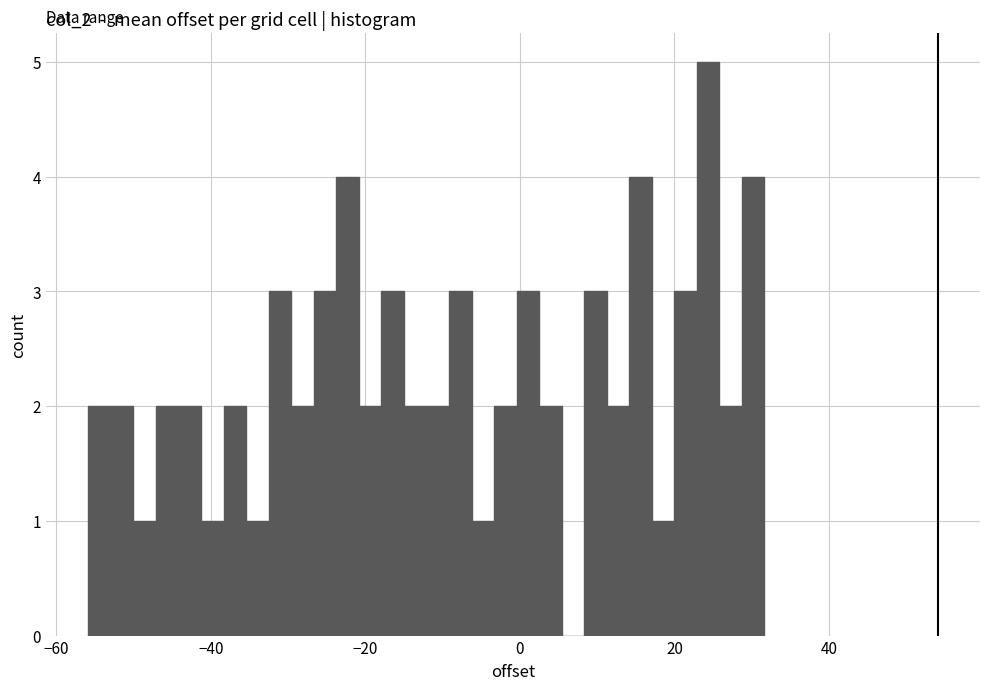

Read against the x-axis, roughly where is the centre of the tallest bar?

24